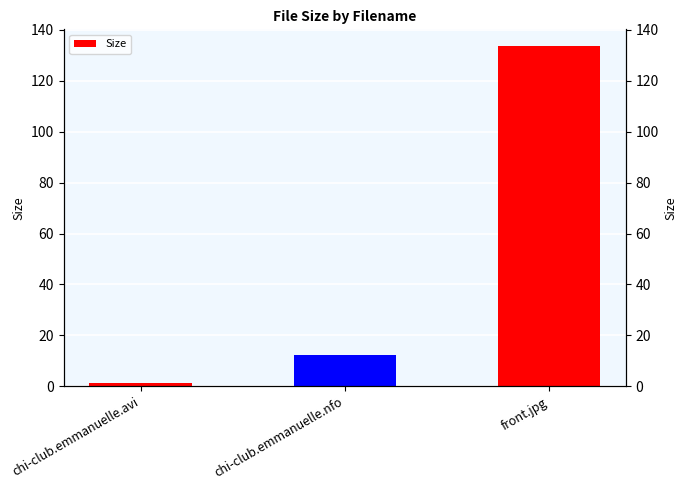

The value at chi-club.emmanuelle.nfo is 4.1. True or false?

False